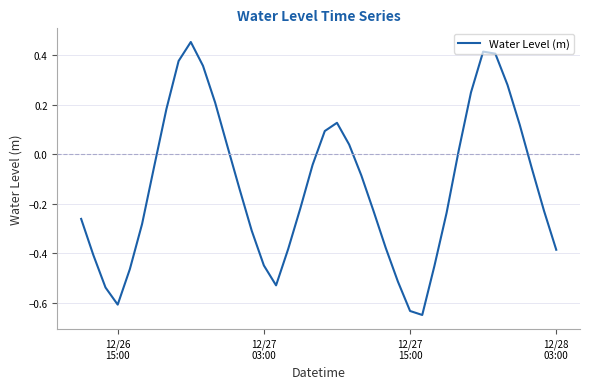

What is the difference between the maximum and minimum values?

1.1